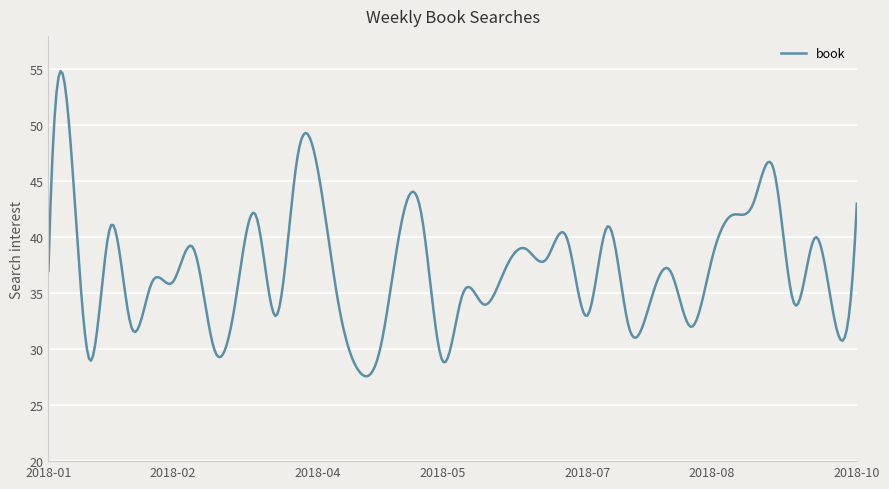

What is the difference between the maximum and minimum values?

27.3